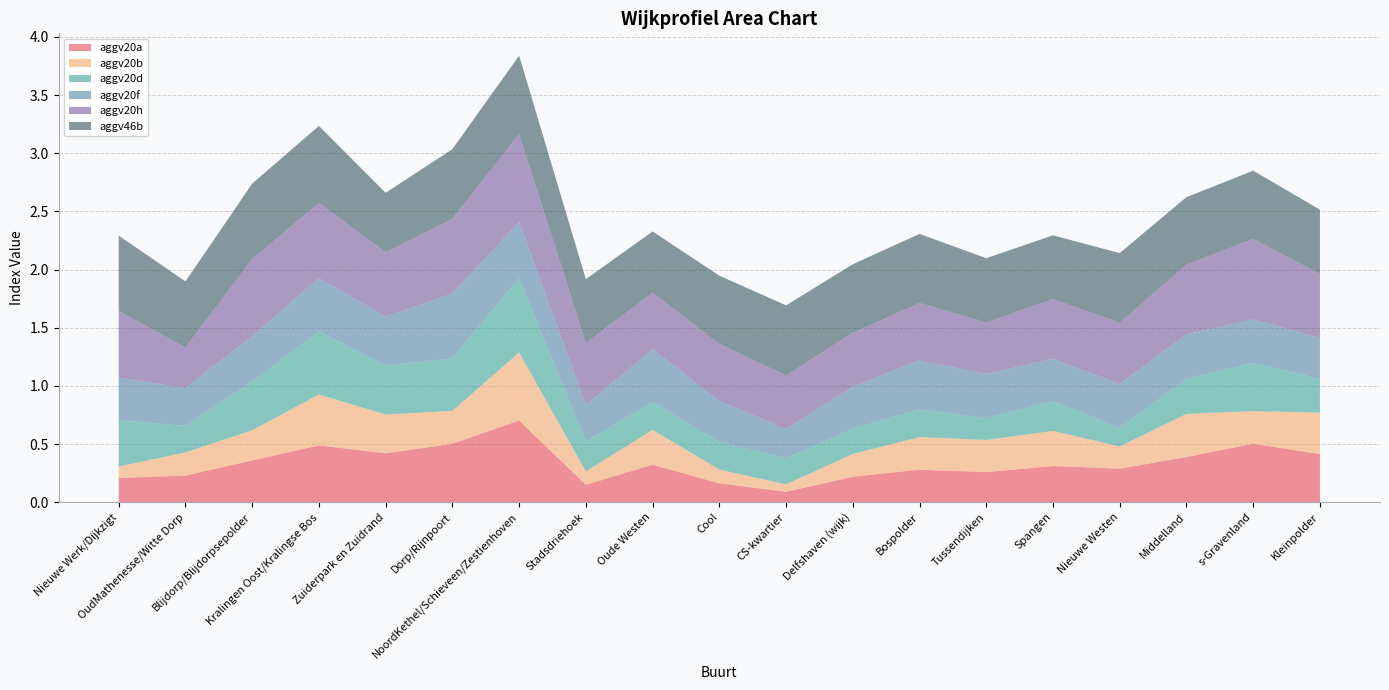

Reading right to left, list all the values displayed in this chart.

aggv20a: Kleinpolder=0.4	s-Gravenland=0.5	Middelland=0.4	Nieuwe Westen=0.3	Spangen=0.3	Tussendijken=0.3	Bospolder=0.3	Delfshaven (wijk)=0.2	CS-kwartier=0.1	Cool=0.2	Oude Westen=0.3	Stadsdriehoek=0.1	NoordKethel/Schieveen/Zestienhoven=0.7	Dorp/Rijnpoort=0.5	Zuiderpark en Zuidrand=0.4	Kralingen Oost/Kralingse Bos=0.5	Blijdorp/Blijdorpsepolder=0.4	OudMathenesse/Witte Dorp=0.2	Nieuwe Werk/Dijkzigt=0.2
aggv20b: Kleinpolder=0.4	s-Gravenland=0.3	Middelland=0.4	Nieuwe Westen=0.2	Spangen=0.3	Tussendijken=0.3	Bospolder=0.3	Delfshaven (wijk)=0.2	CS-kwartier=0.1	Cool=0.1	Oude Westen=0.3	Stadsdriehoek=0.1	NoordKethel/Schieveen/Zestienhoven=0.6	Dorp/Rijnpoort=0.3	Zuiderpark en Zuidrand=0.3	Kralingen Oost/Kralingse Bos=0.4	Blijdorp/Blijdorpsepolder=0.3	OudMathenesse/Witte Dorp=0.2	Nieuwe Werk/Dijkzigt=0.1
aggv20d: Kleinpolder=0.3	s-Gravenland=0.4	Middelland=0.3	Nieuwe Westen=0.2	Spangen=0.3	Tussendijken=0.2	Bospolder=0.2	Delfshaven (wijk)=0.2	CS-kwartier=0.2	Cool=0.2	Oude Westen=0.2	Stadsdriehoek=0.3	NoordKethel/Schieveen/Zestienhoven=0.6	Dorp/Rijnpoort=0.4	Zuiderpark en Zuidrand=0.4	Kralingen Oost/Kralingse Bos=0.5	Blijdorp/Blijdorpsepolder=0.4	OudMathenesse/Witte Dorp=0.2	Nieuwe Werk/Dijkzigt=0.4
aggv20f: Kleinpolder=0.4	s-Gravenland=0.4	Middelland=0.4	Nieuwe Westen=0.4	Spangen=0.4	Tussendijken=0.4	Bospolder=0.4	Delfshaven (wijk)=0.4	CS-kwartier=0.3	Cool=0.4	Oude Westen=0.5	Stadsdriehoek=0.3	NoordKethel/Schieveen/Zestienhoven=0.5	Dorp/Rijnpoort=0.6	Zuiderpark en Zuidrand=0.4	Kralingen Oost/Kralingse Bos=0.5	Blijdorp/Blijdorpsepolder=0.4	OudMathenesse/Witte Dorp=0.3	Nieuwe Werk/Dijkzigt=0.4
aggv20h: Kleinpolder=0.6	s-Gravenland=0.7	Middelland=0.6	Nieuwe Westen=0.5	Spangen=0.5	Tussendijken=0.4	Bospolder=0.5	Delfshaven (wijk)=0.5	CS-kwartier=0.5	Cool=0.5	Oude Westen=0.5	Stadsdriehoek=0.5	NoordKethel/Schieveen/Zestienhoven=0.8	Dorp/Rijnpoort=0.6	Zuiderpark en Zuidrand=0.6	Kralingen Oost/Kralingse Bos=0.6	Blijdorp/Blijdorpsepolder=0.7	OudMathenesse/Witte Dorp=0.3	Nieuwe Werk/Dijkzigt=0.6
aggv46b: Kleinpolder=0.6	s-Gravenland=0.6	Middelland=0.6	Nieuwe Westen=0.6	Spangen=0.5	Tussendijken=0.6	Bospolder=0.6	Delfshaven (wijk)=0.6	CS-kwartier=0.6	Cool=0.6	Oude Westen=0.5	Stadsdriehoek=0.5	NoordKethel/Schieveen/Zestienhoven=0.7	Dorp/Rijnpoort=0.6	Zuiderpark en Zuidrand=0.5	Kralingen Oost/Kralingse Bos=0.7	Blijdorp/Blijdorpsepolder=0.6	OudMathenesse/Witte Dorp=0.6	Nieuwe Werk/Dijkzigt=0.6